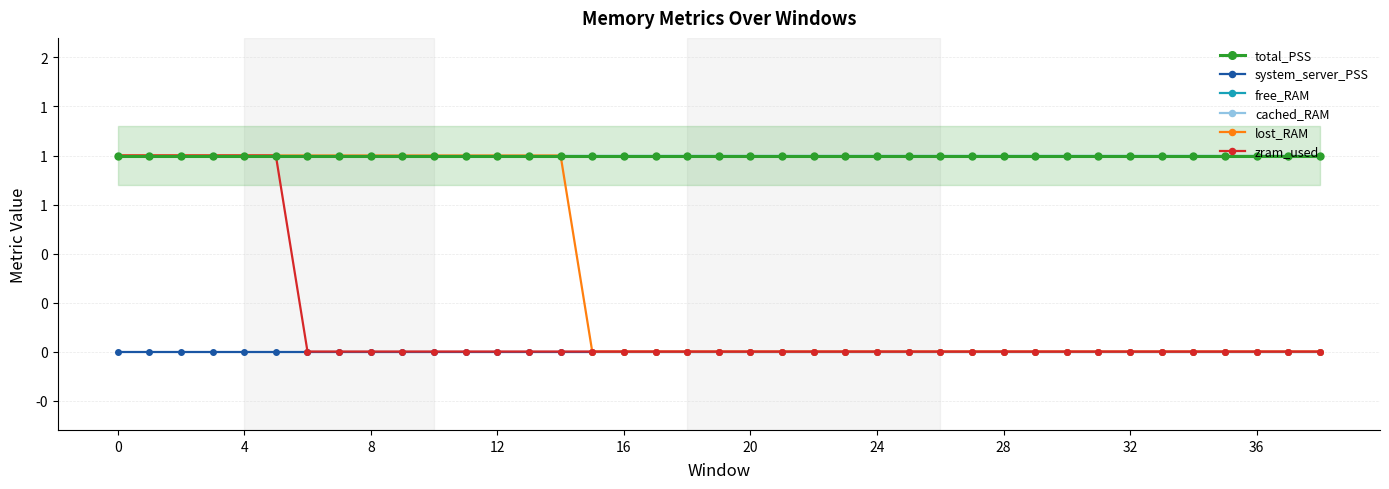

What value does the total_PSS series have at 19?

1